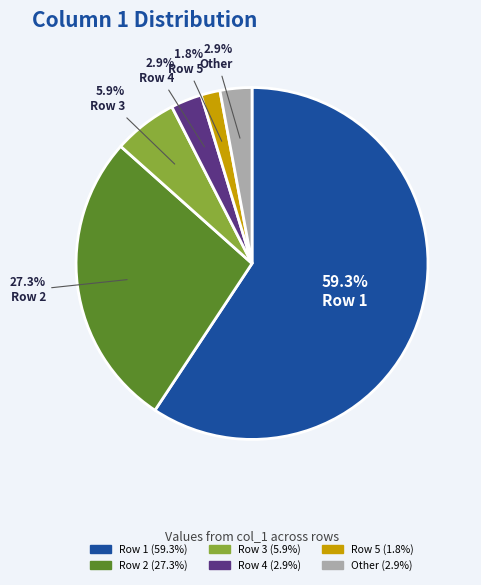

Is there a majority slice in this chart?

Yes